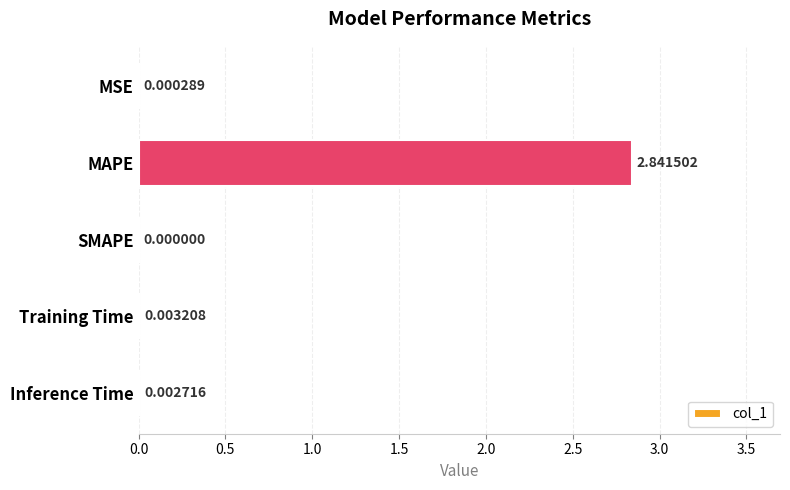

At which label is the value closest to 1?

Training Time